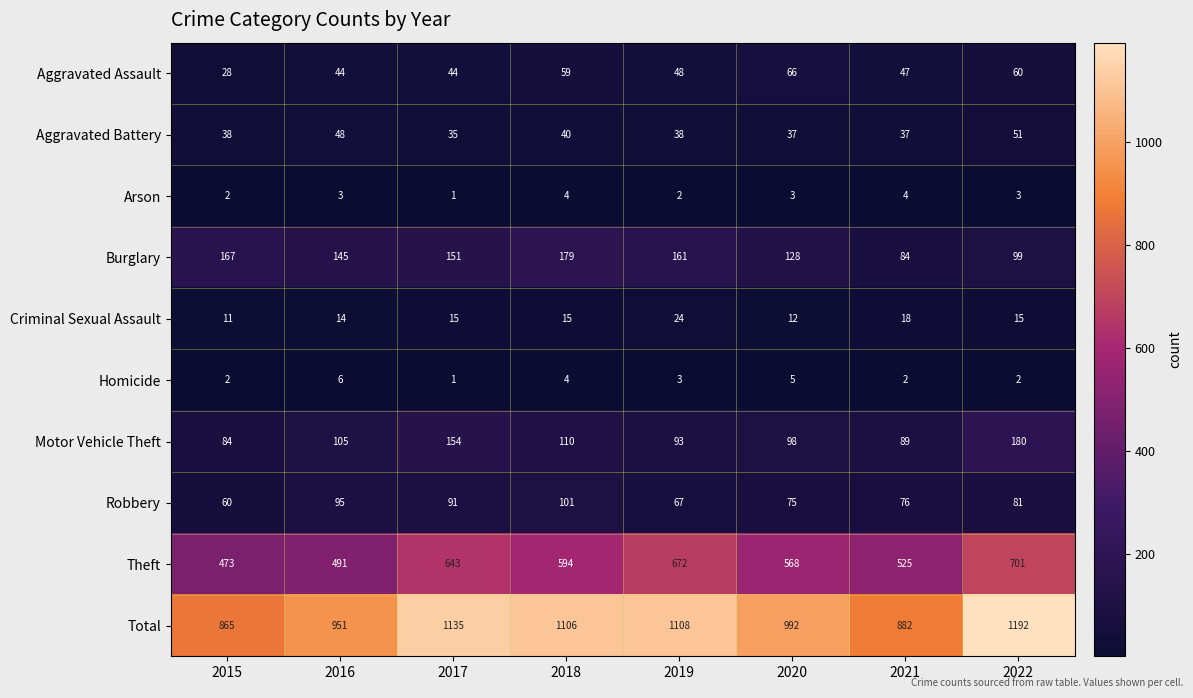

At which category is the sum across all series the highest?

2022